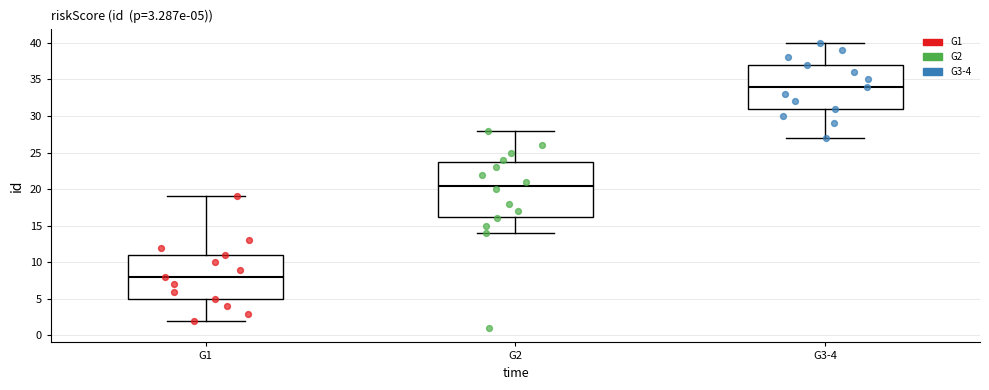

Which box's median line is the lowest?

G1